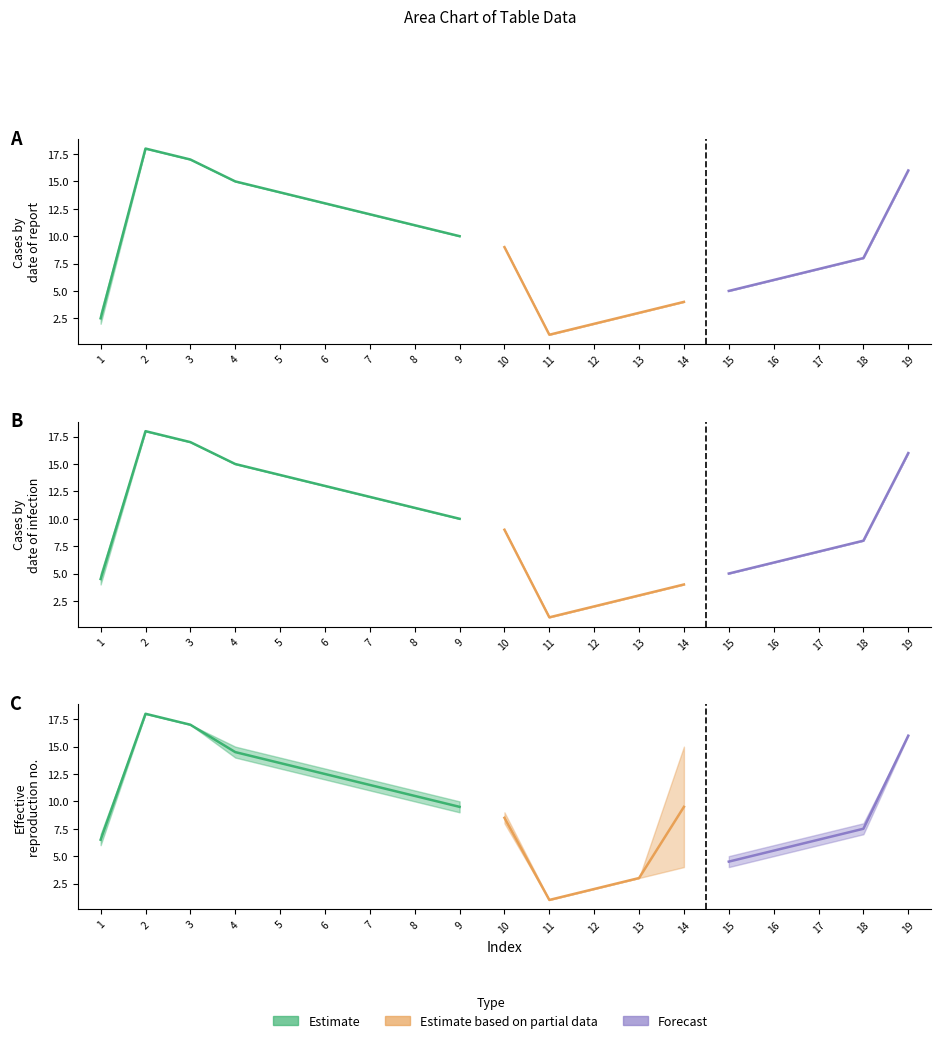

How many categories are shown in the chart?

19